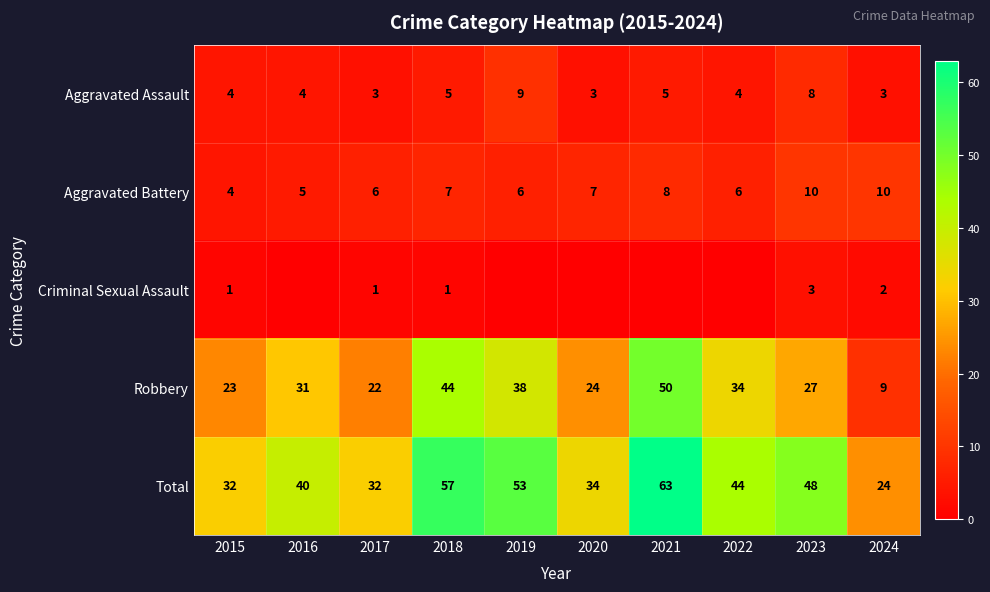

What is the average value of the Aggravated Assault series?

5